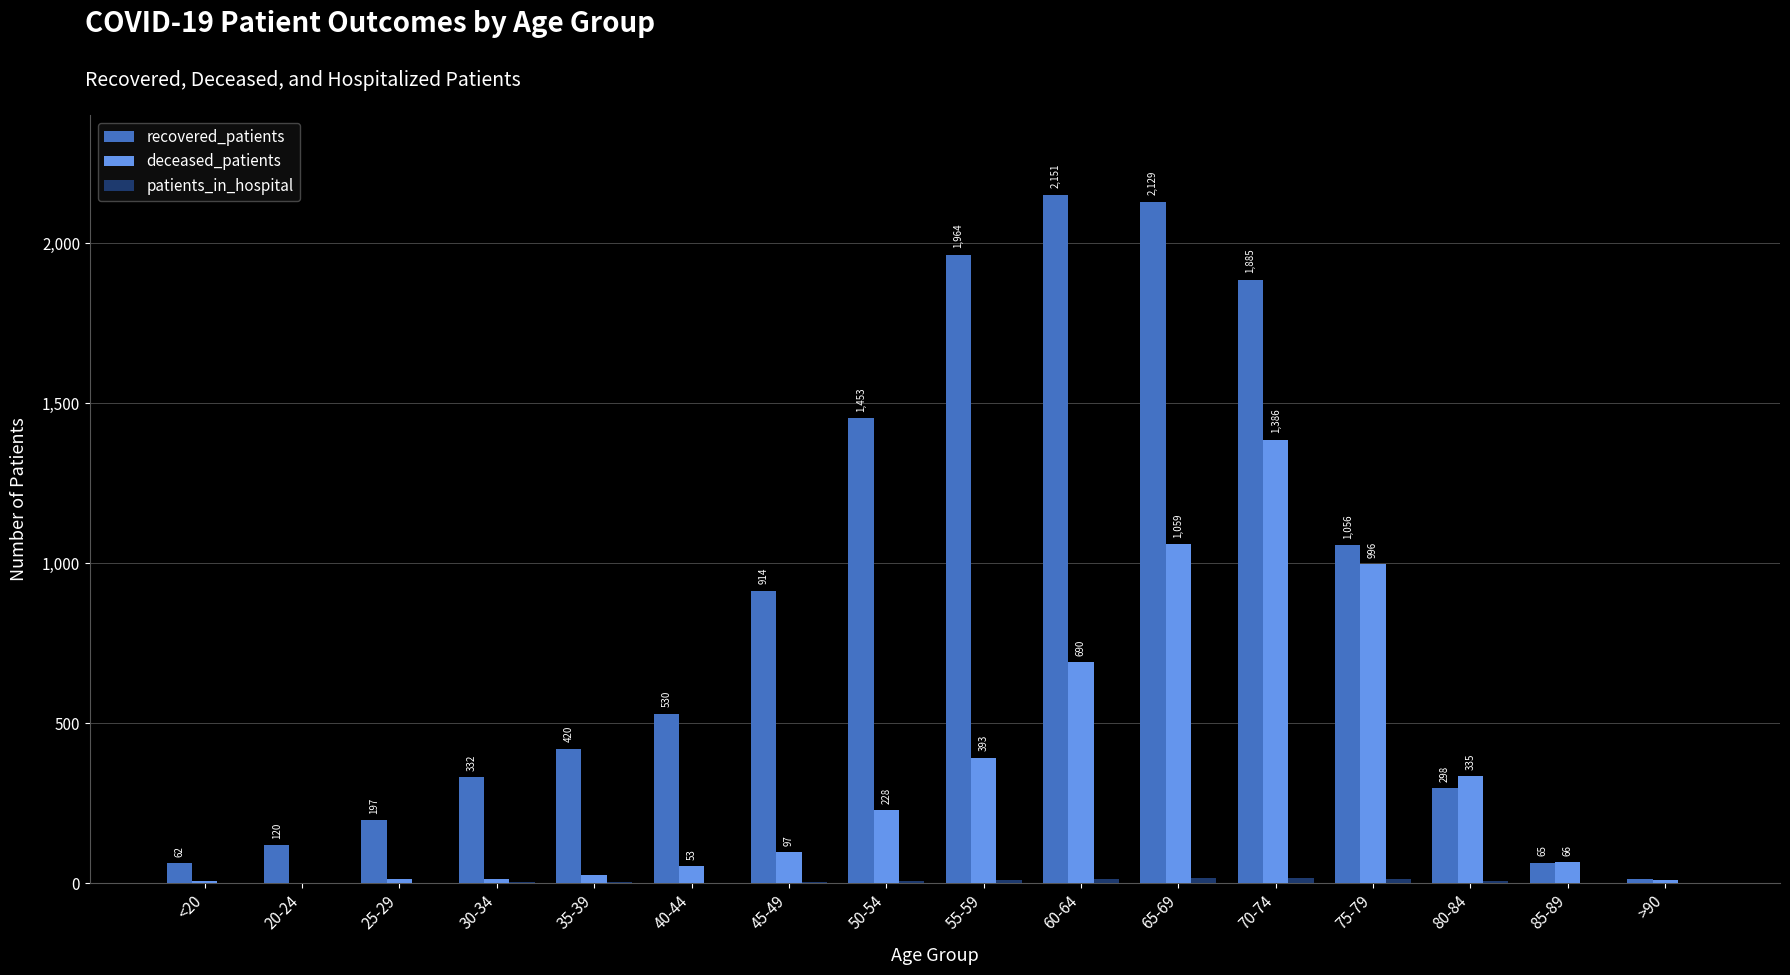

At which category is the sum across all series the highest?

70-74